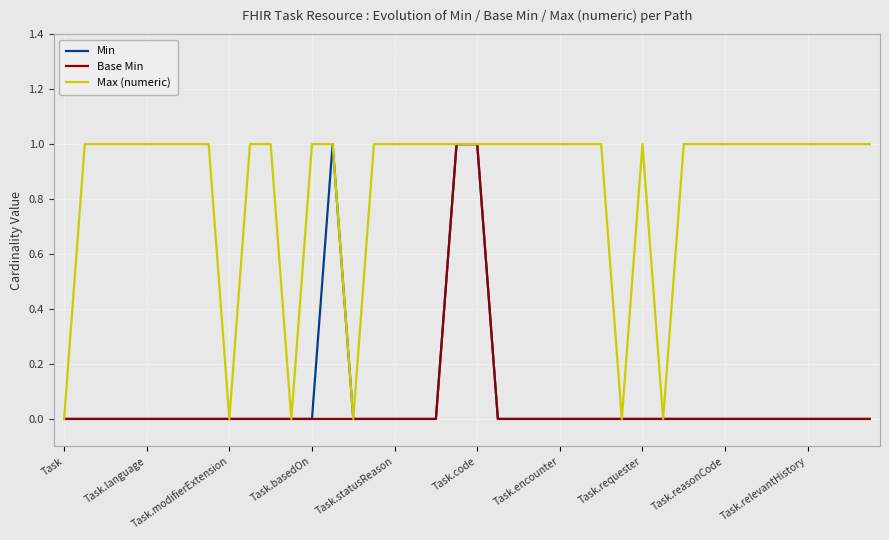

Which series has the largest total across all categories?

Max (numeric)